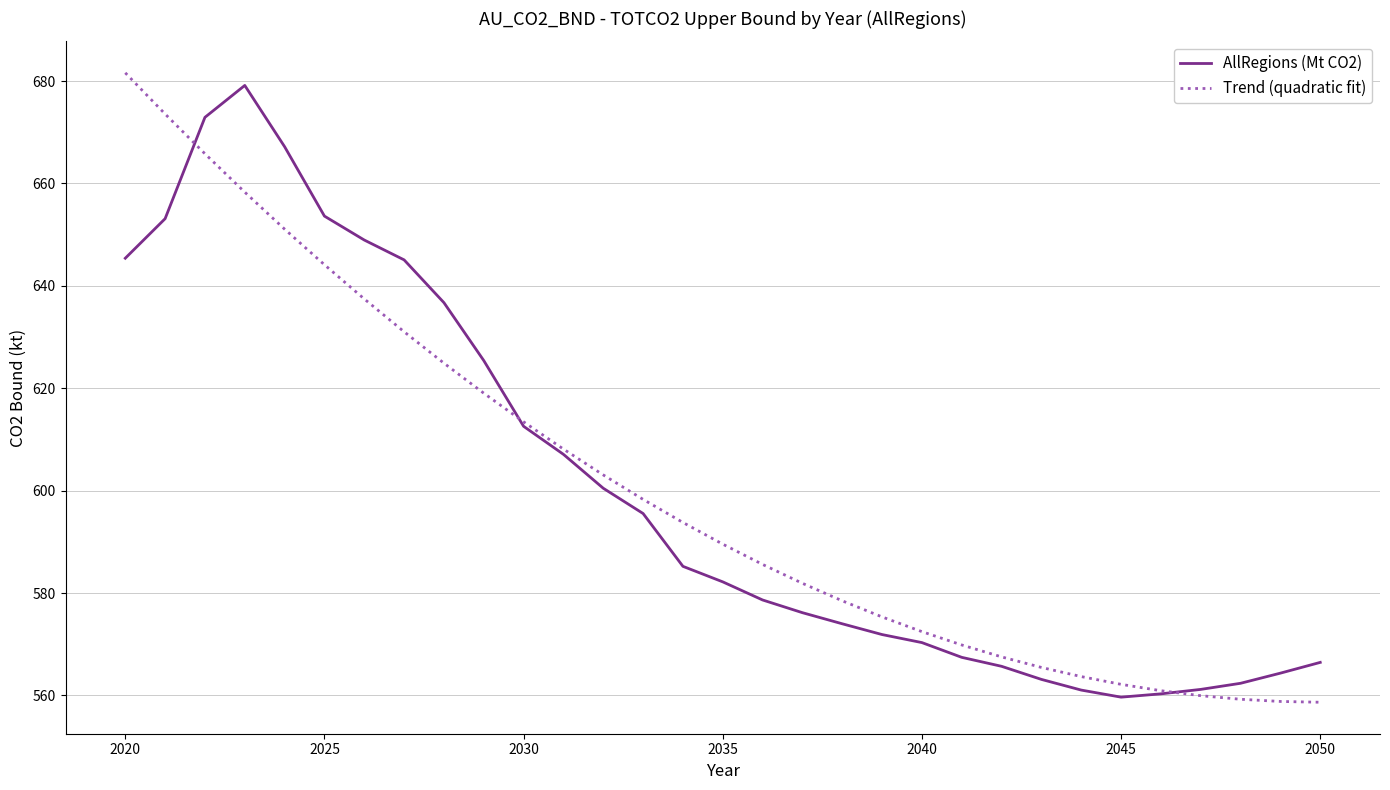

What is the greatest value displayed?

681.6